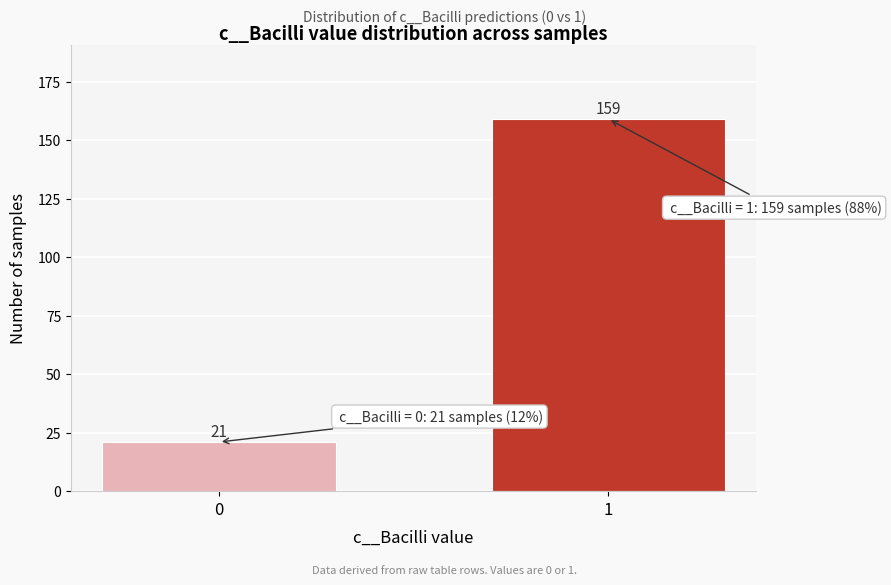

Reading left to right, what are all the values shown in this chart?

21	159